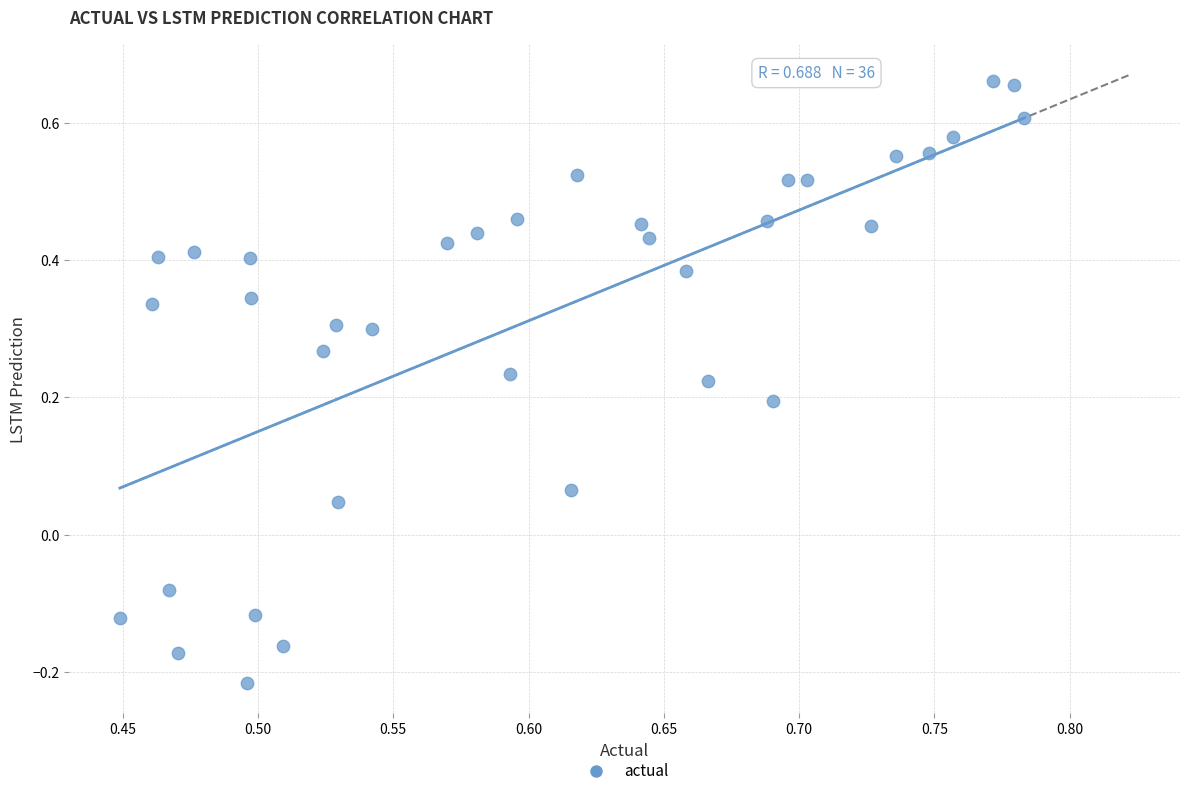

What is the range of Y values (max minus min)?

0.9